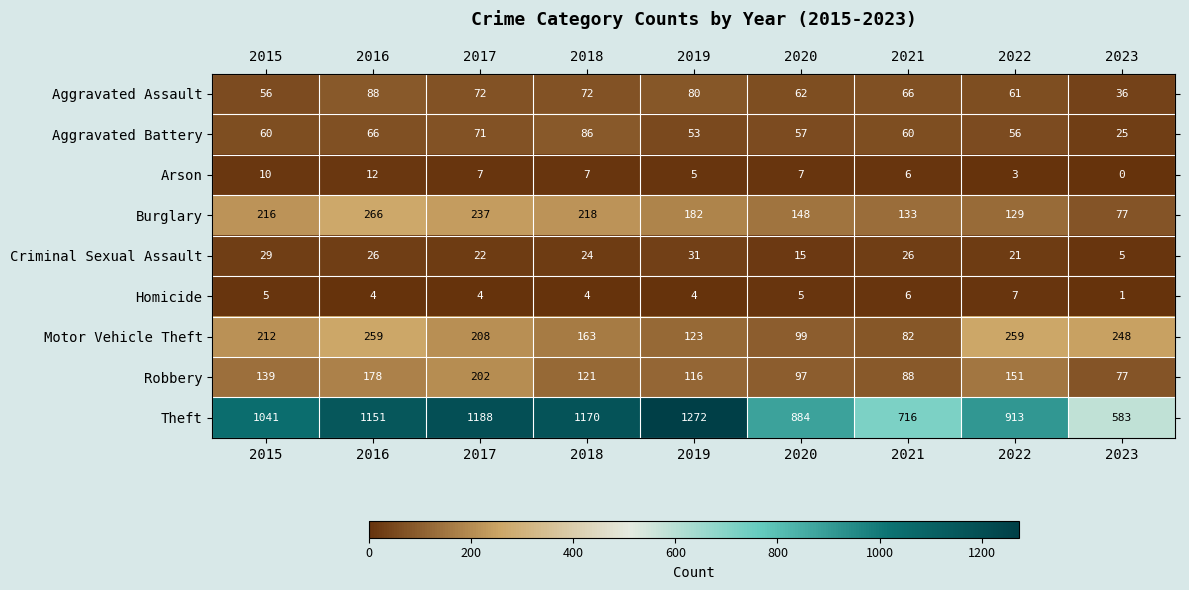

Which series has the largest total across all categories?

Theft